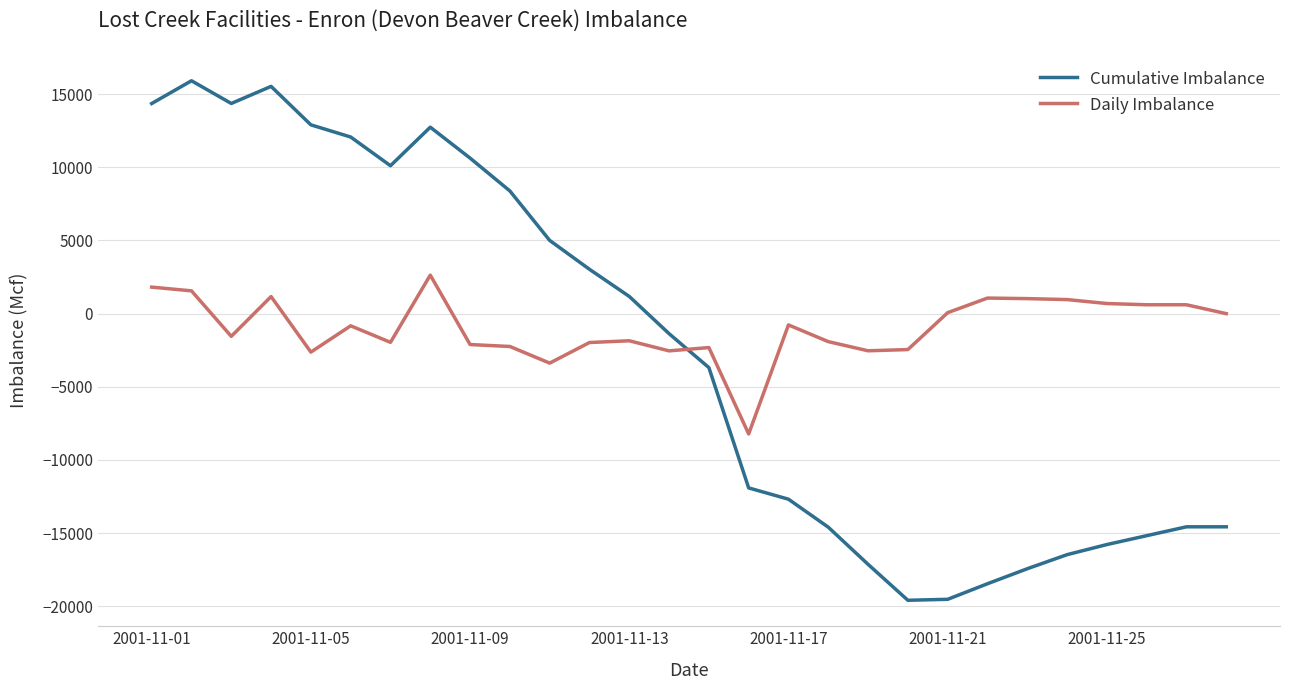

What is the lowest value of the Cumulative Imbalance series?

-19593.5